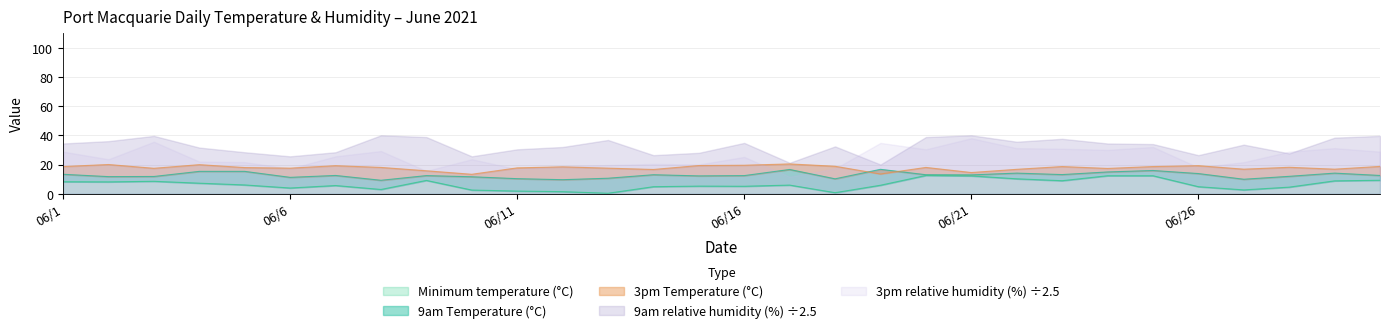

How many interior local valleys does the 9am Temperature (°C) series have?

9